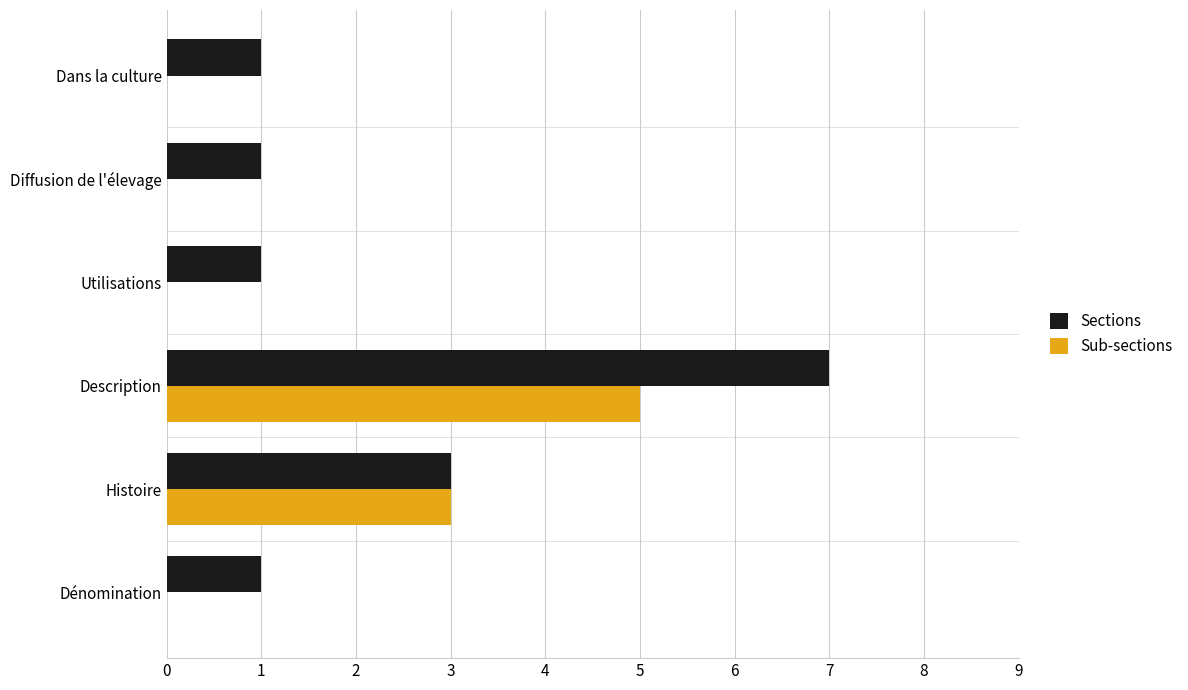

Which label corresponds to the largest value in the chart?

Description